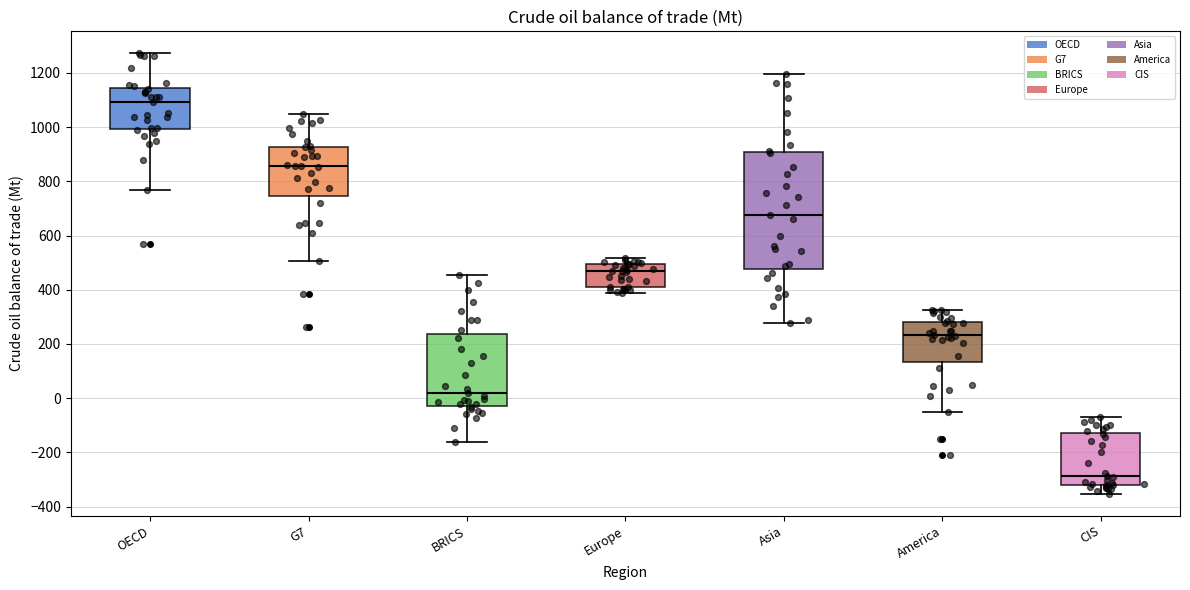

Where is the lower edge of the box for CIS on the y-axis? The values are not printed on the chart, so give them approximately, as read against the axis.

-320